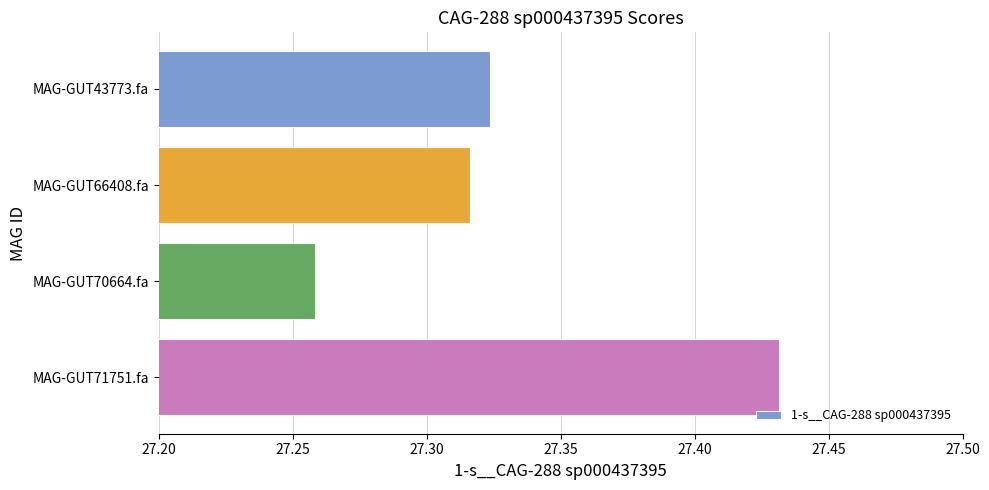

Rank the categories by value from highest to lowest.

MAG-GUT71751.fa, MAG-GUT43773.fa, MAG-GUT66408.fa, MAG-GUT70664.fa